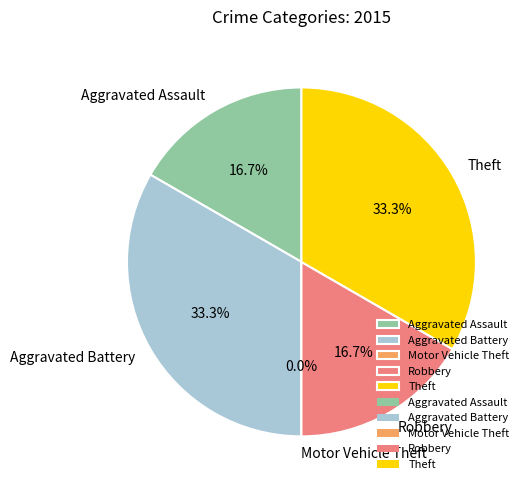

Is there a majority slice in this chart?

No